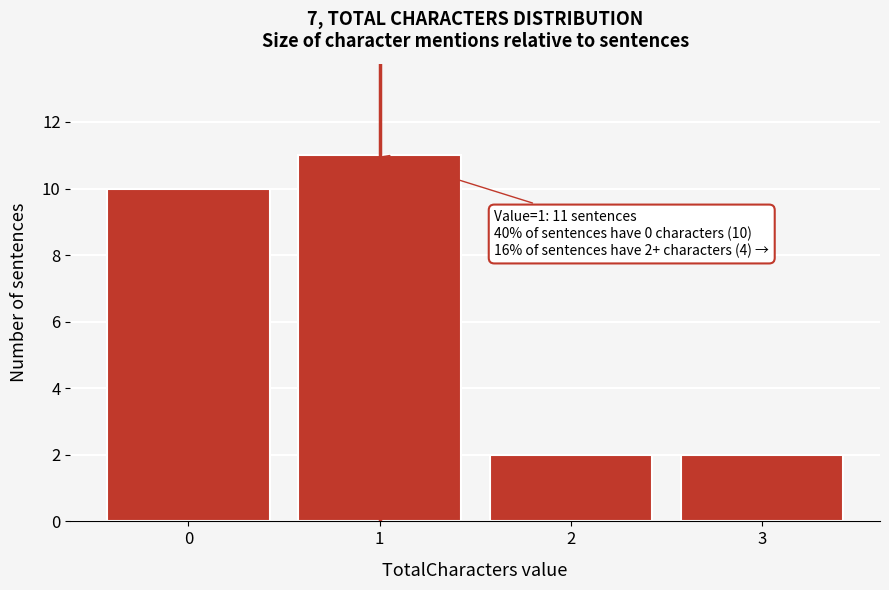

Reading left to right, list all the values displayed in this chart.

0=10	1=11	2=2	3=2